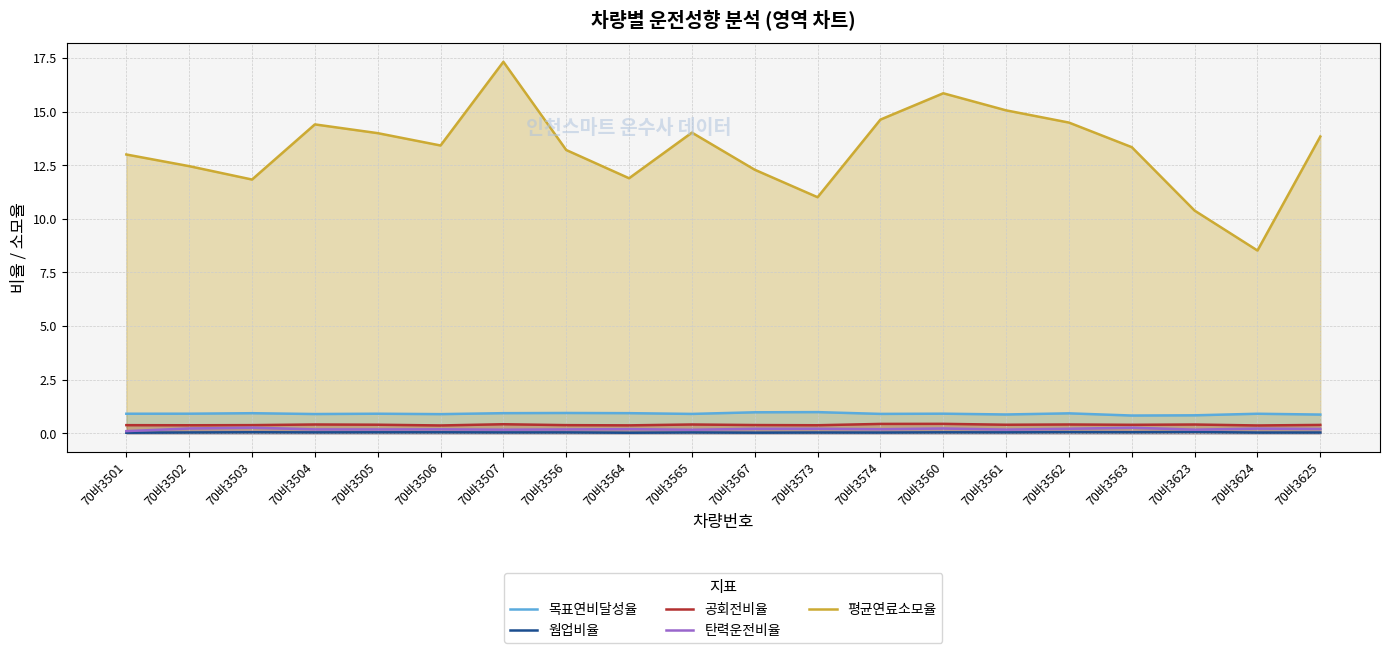

How many data points does each series have?

20